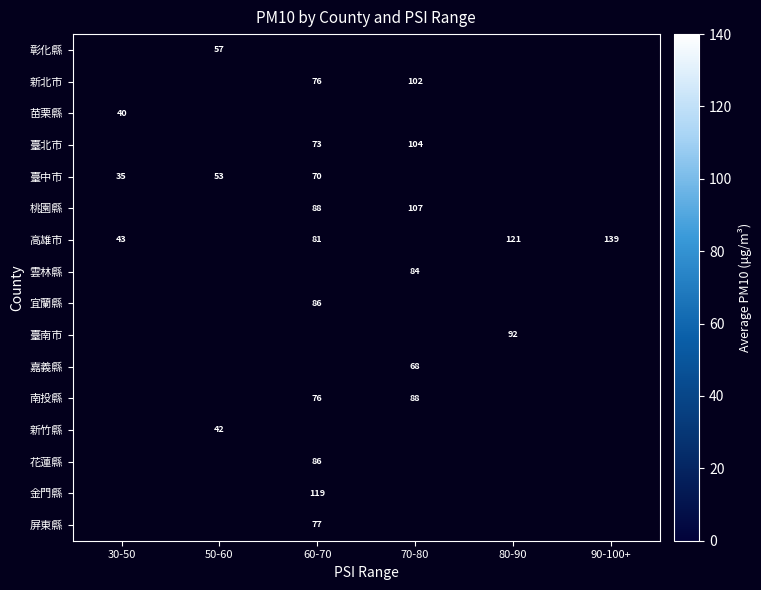

Which has a higher value, 50-60 or 70-80?

70-80